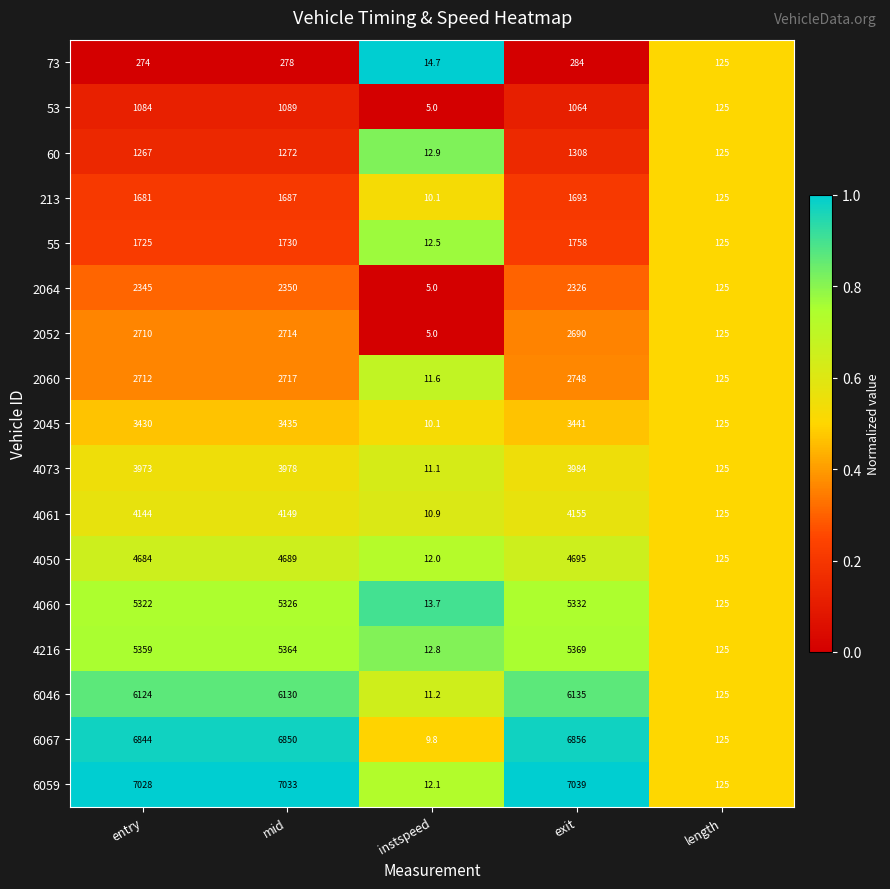

Which series has the largest total across all categories?

6059